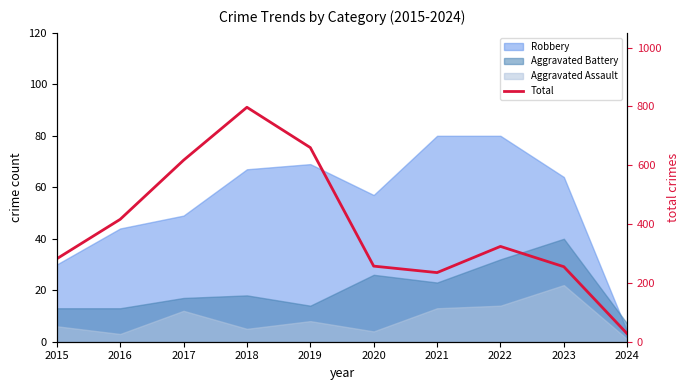

Between 2019 and 2024, which is larger?

2019